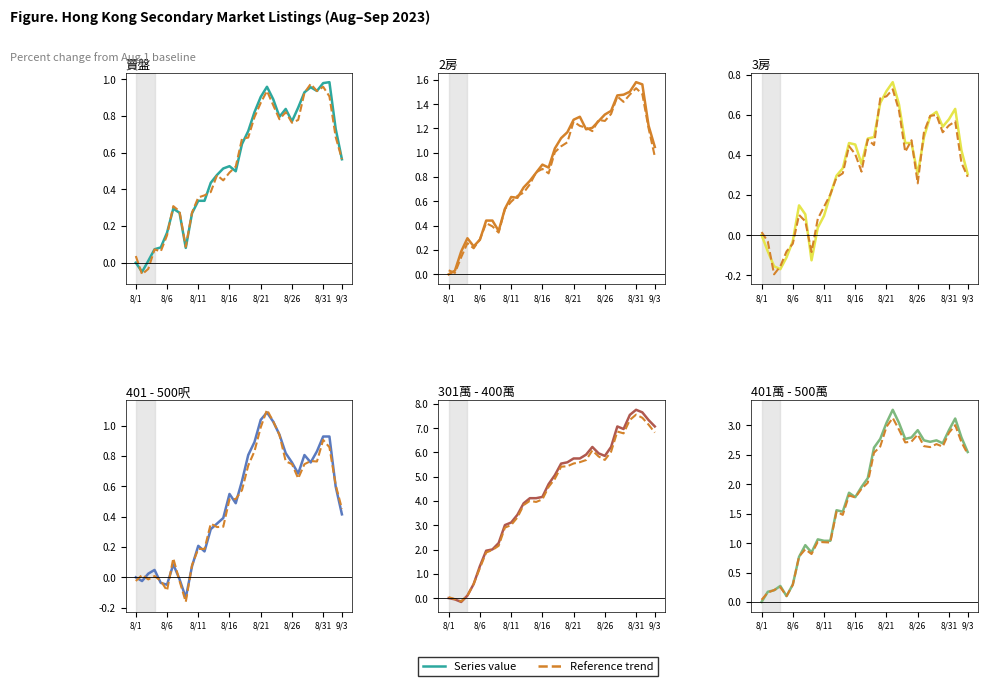

At which category does the chart reach its minimum across all series?

2023-08-04